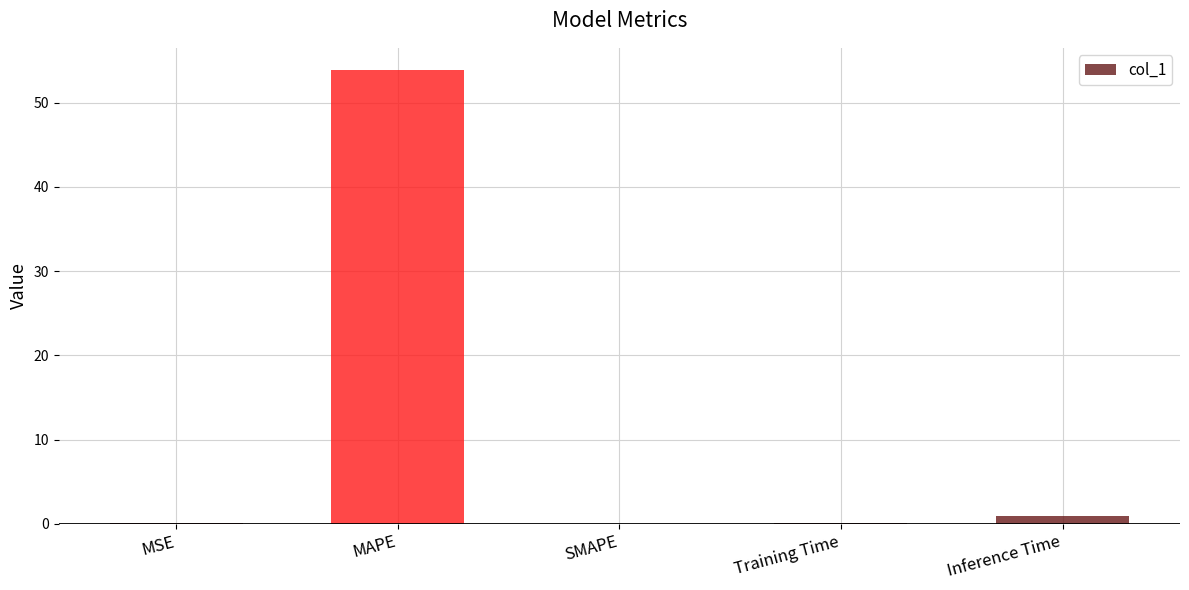

What is the greatest value displayed?

53.8